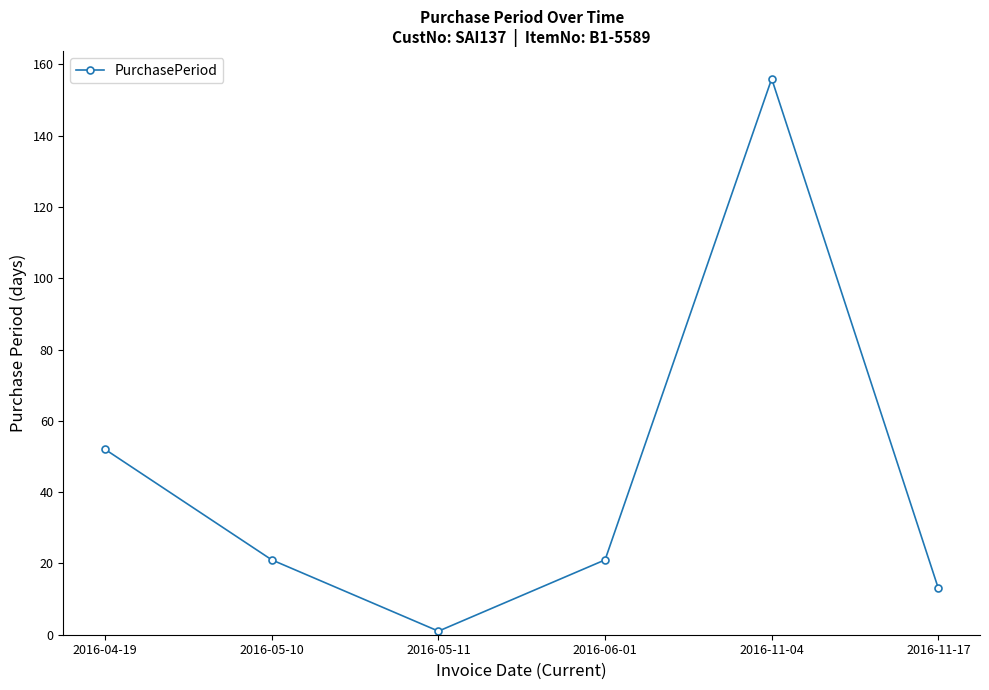

What is the label of the 1st point from the right?

2016-11-17